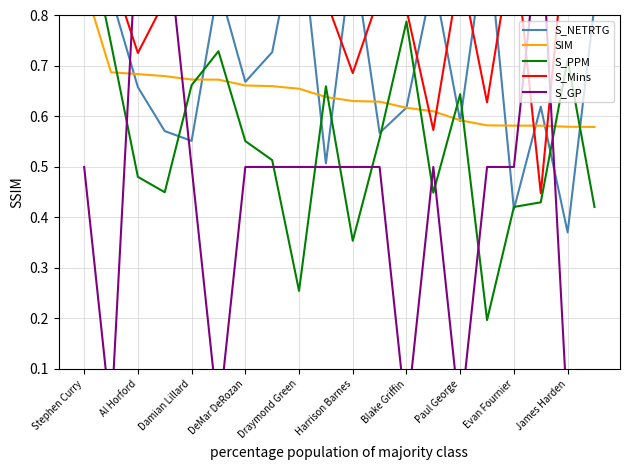

Count the number of data series in this chart.

5